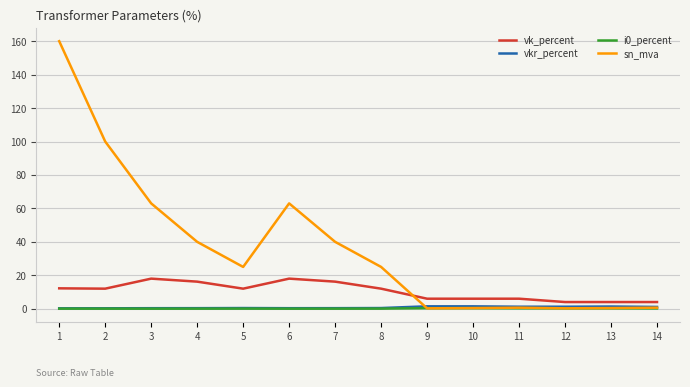

Does the chart display data point markers on the line(s)?

No